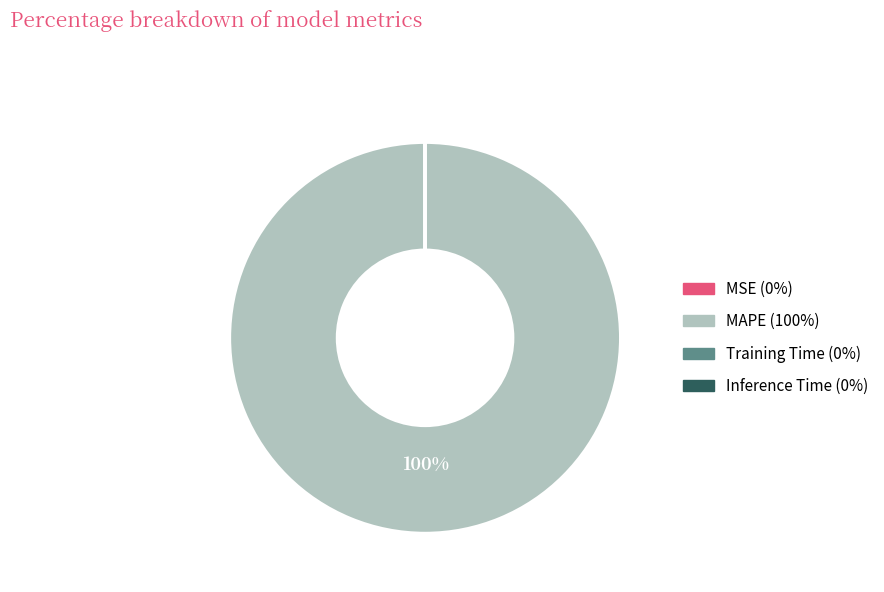

To the nearest percent, what percentage of the pie is MAPE?

100%